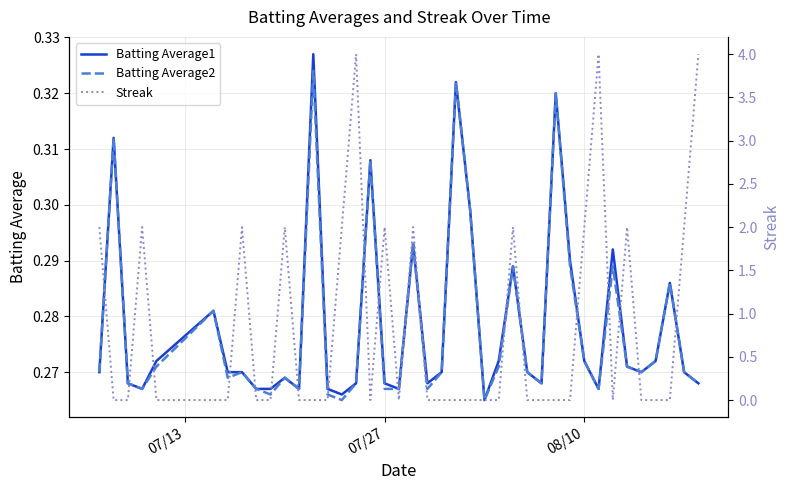

The Batting Average2 series shows 0.4 at 08/10. True or false?

False